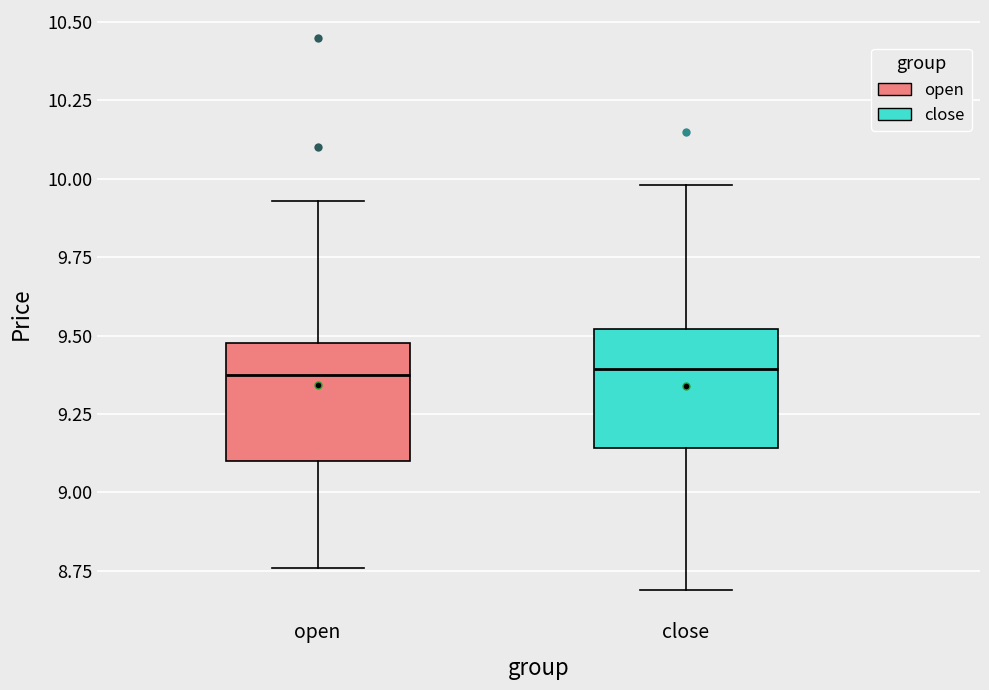

Reading left to right, read every box against the y-axis: the position of its median line, the range the box covers, and the ends of its whiskers. The values are not printed on the chart, so give them approximately, as read against the axis.

open: median 9.40, box 9.10 to 9.50, whiskers 8.75 to 9.95
close: median 9.40, box 9.15 to 9.50, whiskers 8.70 to 10.00